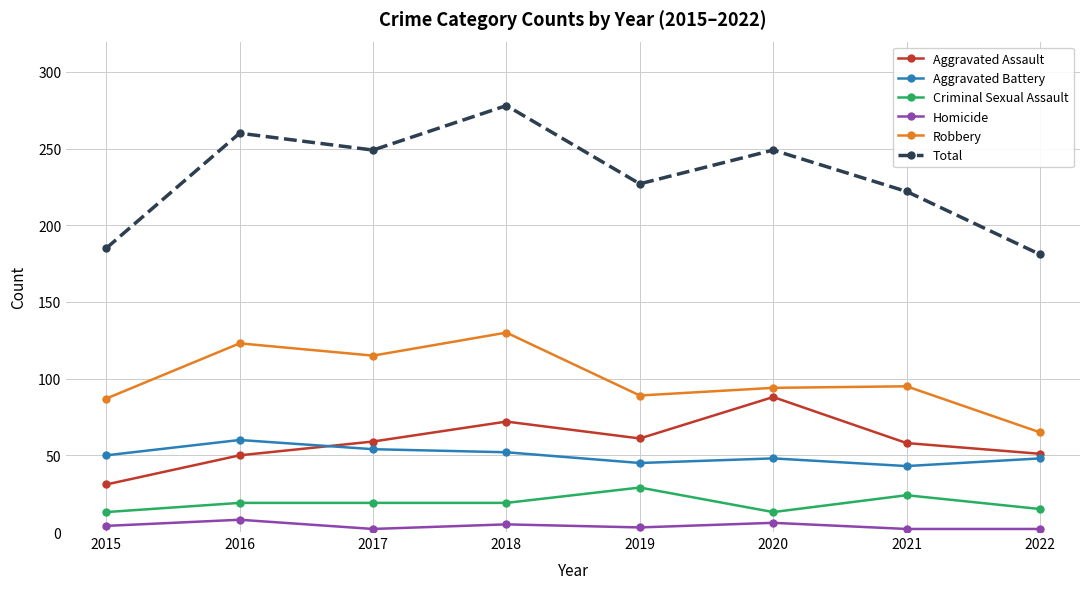

Is the value of Homicide at 2018 greater than the value of Total at 2017?

No